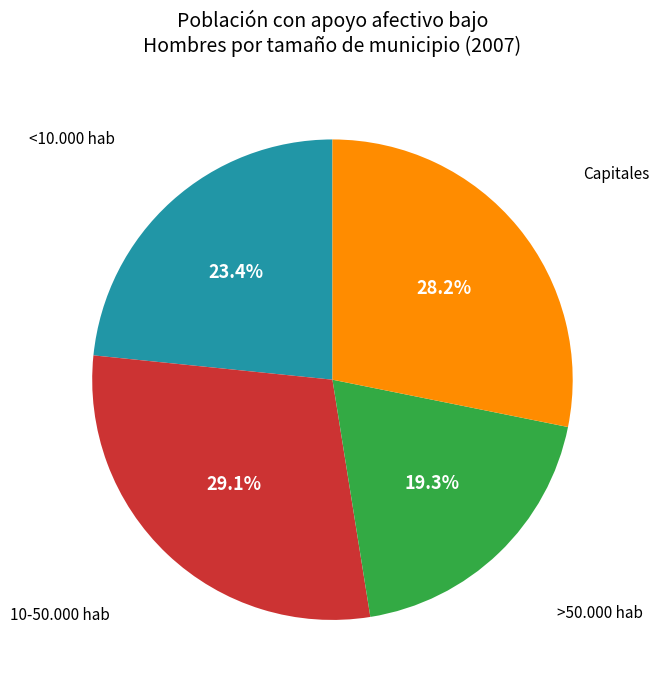

How many segments does this pie chart have?

4